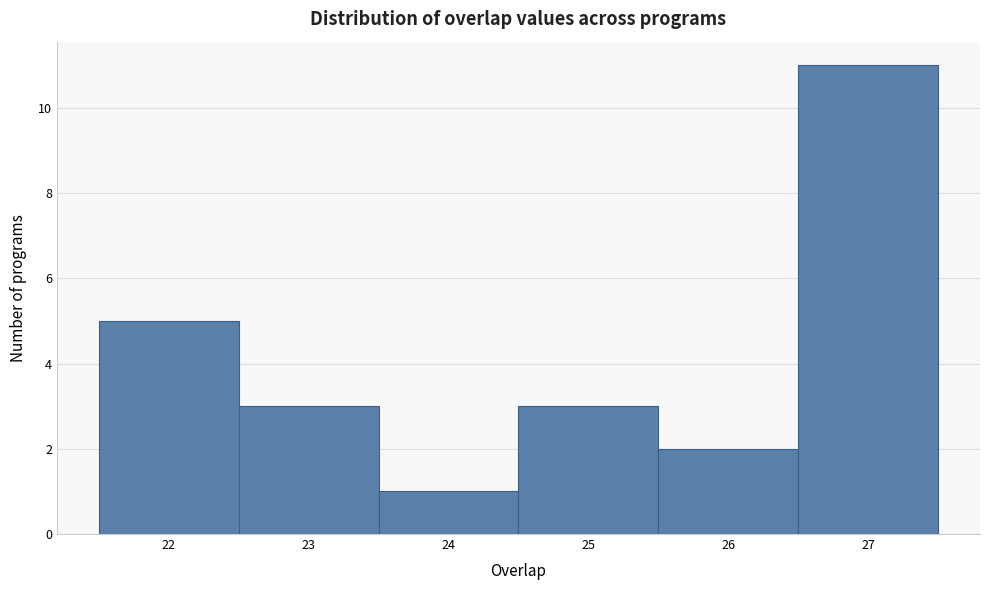

Over which range of the x-axis is the bar tallest?

26.5 to 27.5